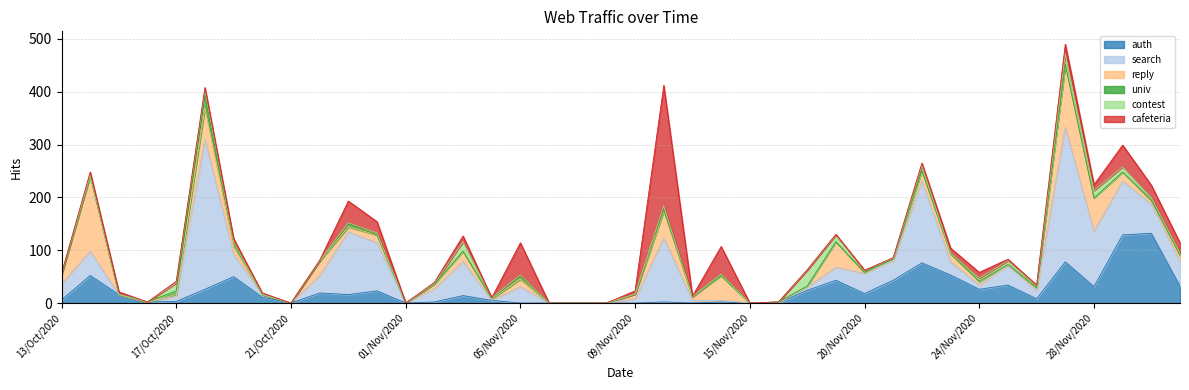

How many interior local peaks does the reply series have?

11